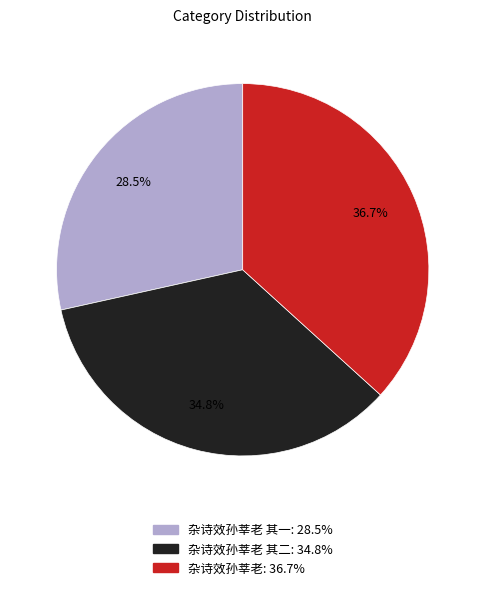

Is there any slice that represents more than half of the pie?

No